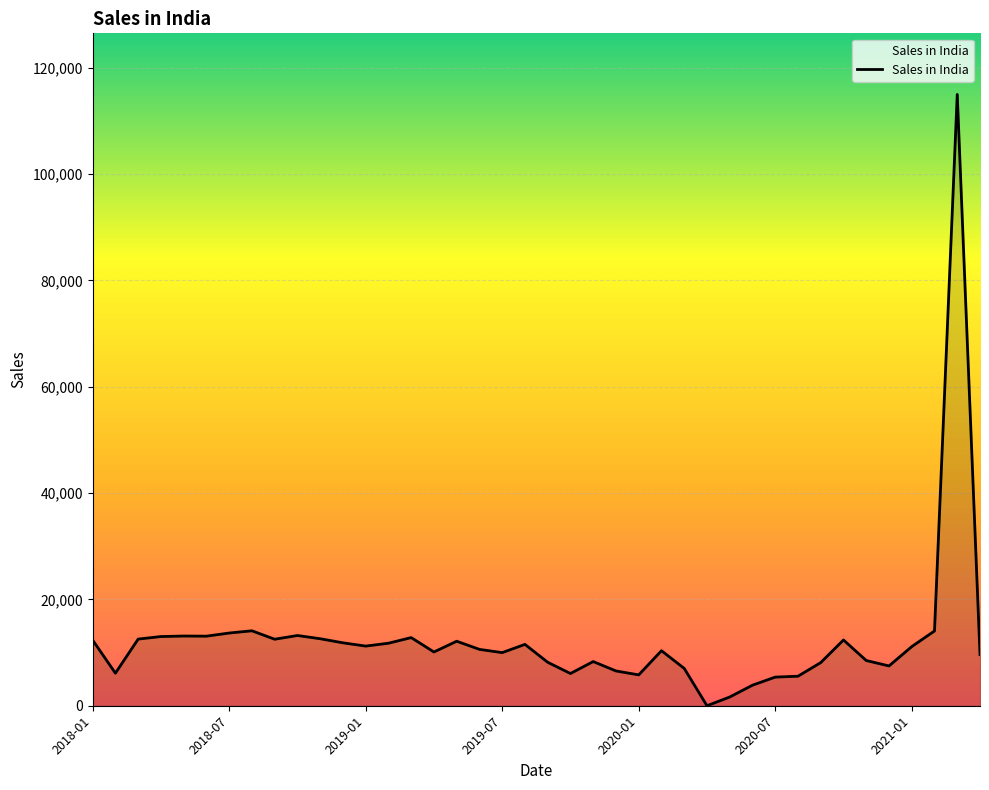

What is the difference between the maximum and minimum values?

114997